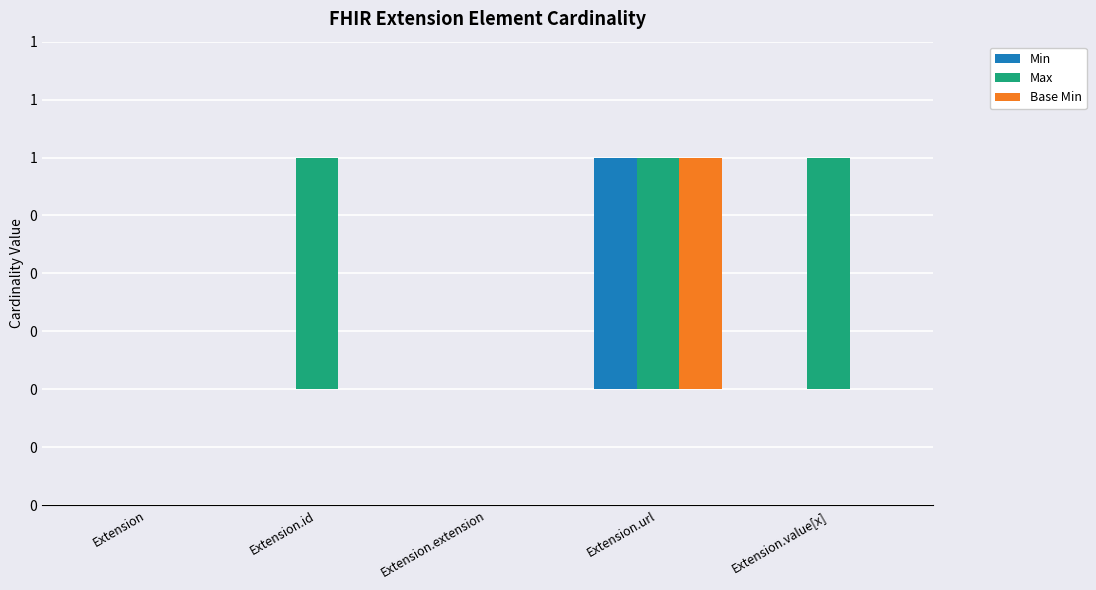

What is the sum of the Base Min values at Extension.url and Extension.extension?

1